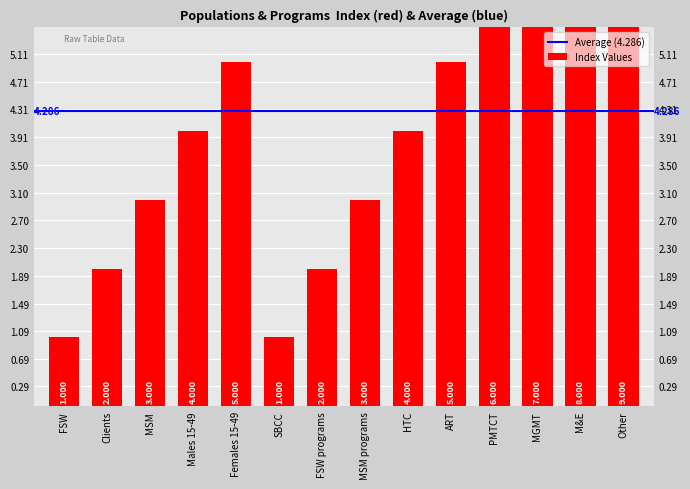

What is the value of the 10th bar from the left?

5